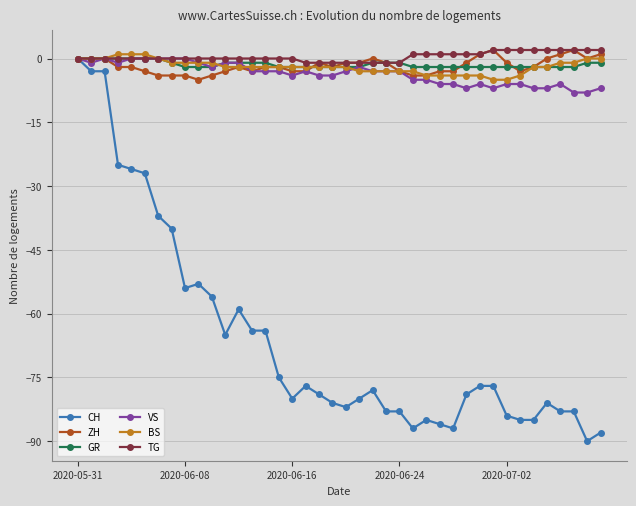

At how many categories does at least one series exceed -34?

40